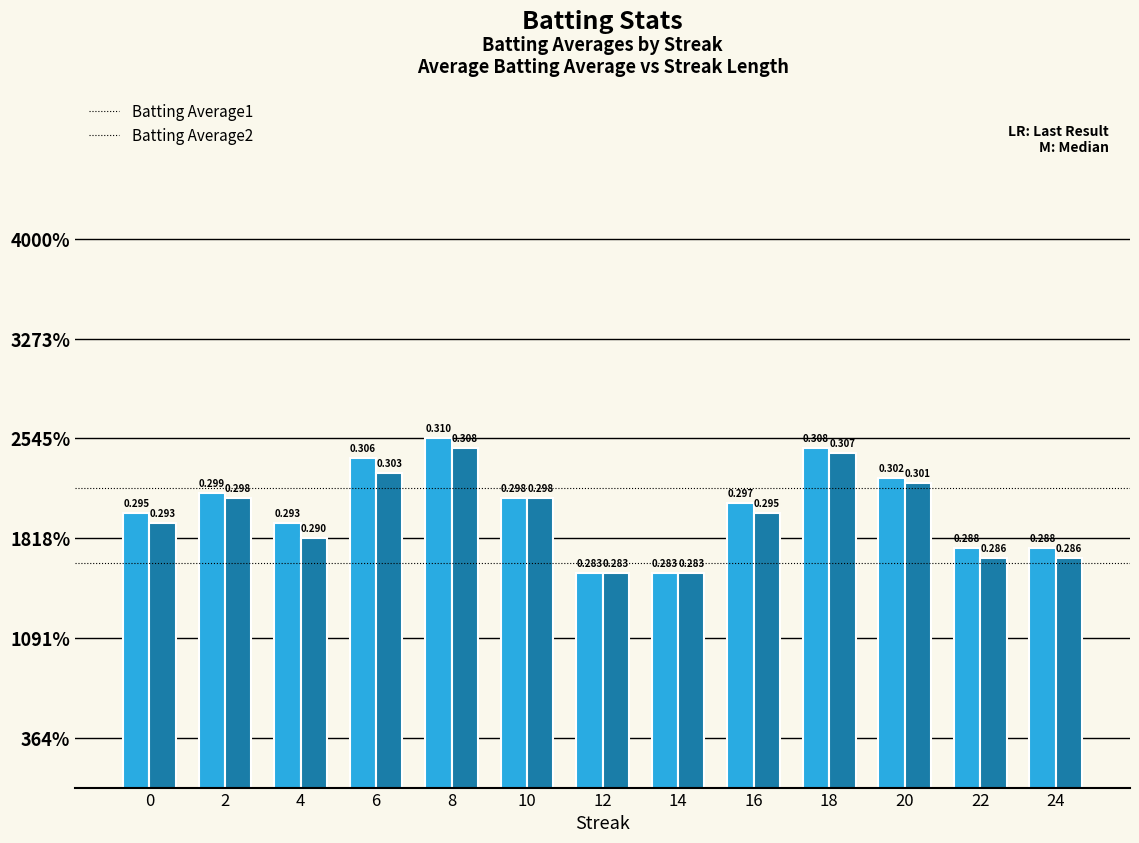

Reading left to right, list all the values displayed in this chart.

Batting Average1: 0=0.3	2=0.3	4=0.3	6=0.3	8=0.3	10=0.3	12=0.3	14=0.3	16=0.3	18=0.3	20=0.3	22=0.3	24=0.3
Batting Average2: 0=0.3	2=0.3	4=0.3	6=0.3	8=0.3	10=0.3	12=0.3	14=0.3	16=0.3	18=0.3	20=0.3	22=0.3	24=0.3